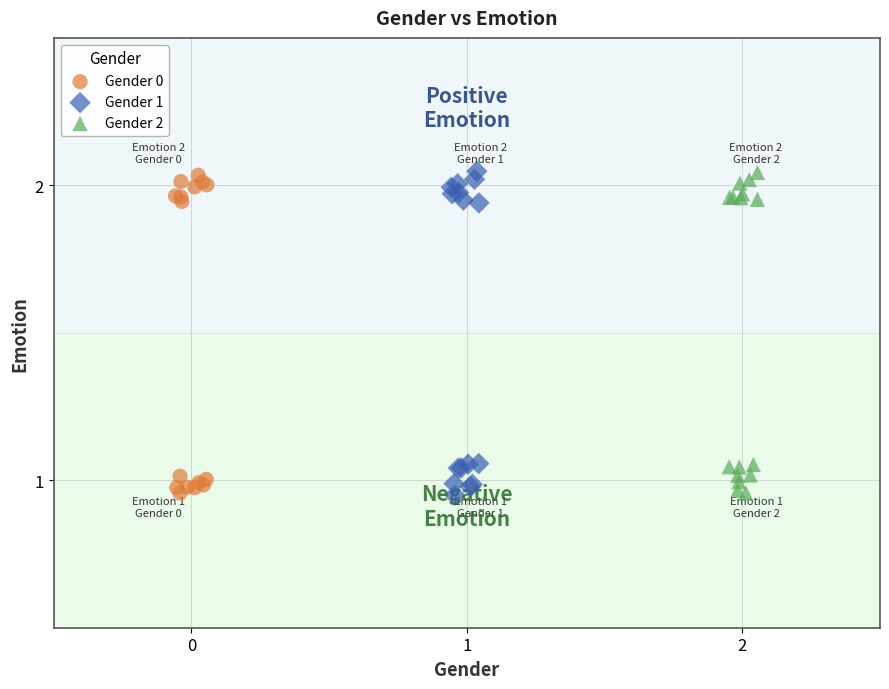

What are all the series names shown in the legend?

Gender 0, Gender 1, Gender 2